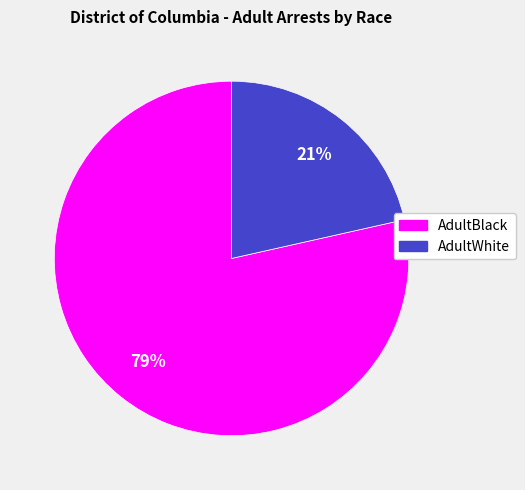

The AdultBlack slice represents 79% of the pie. True or false?

True